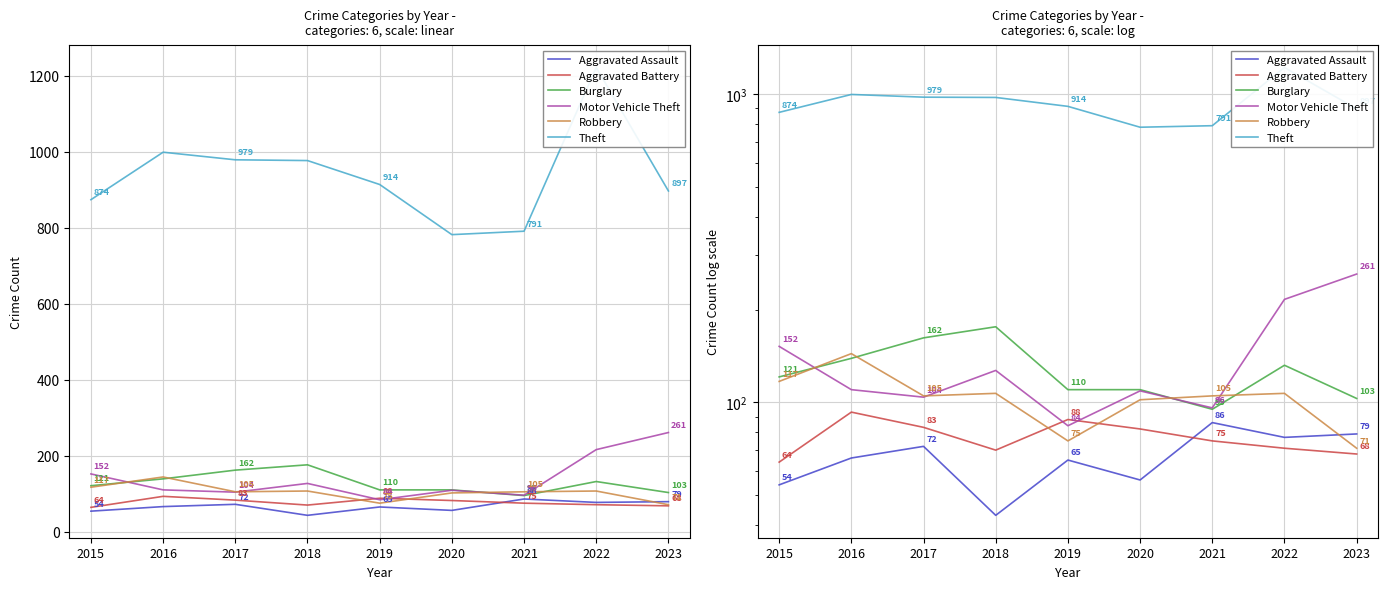

What is the highest value of the Burglary series?

176